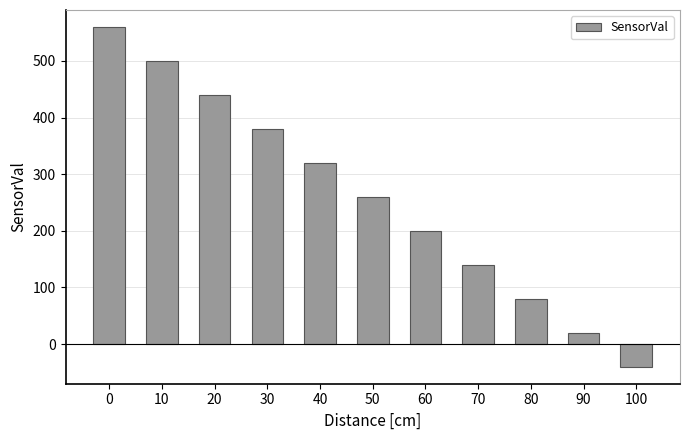

What is the greatest value displayed?

560